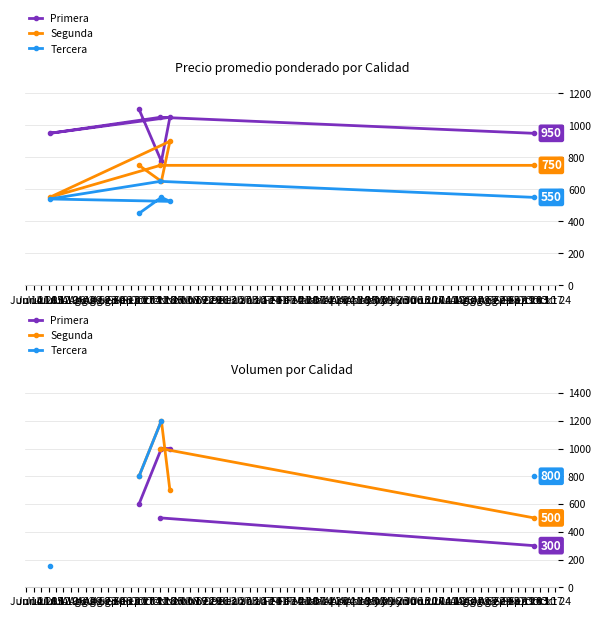

Which category has the lowest value in the Tercera series?

Jul 05